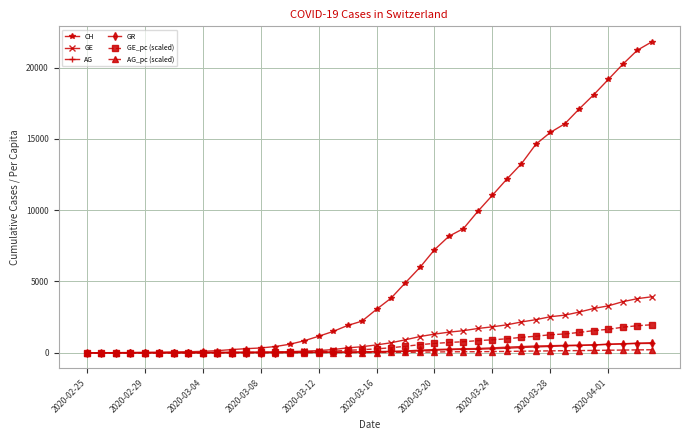

Which series has the largest total across all categories?

CH